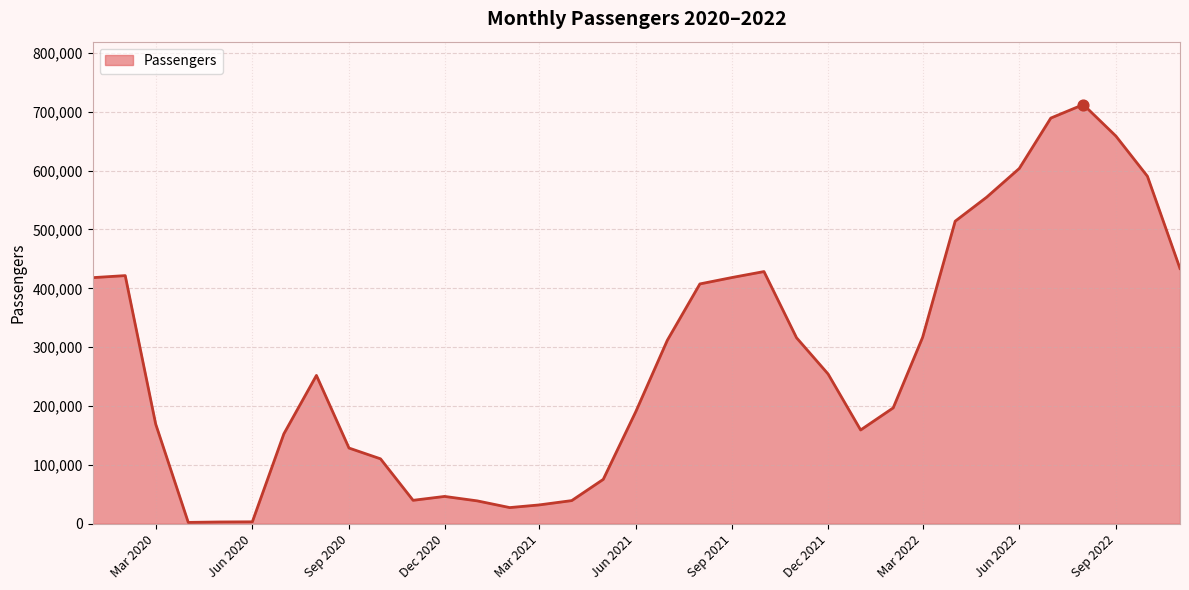

What is the difference between the maximum and minimum values?

709752